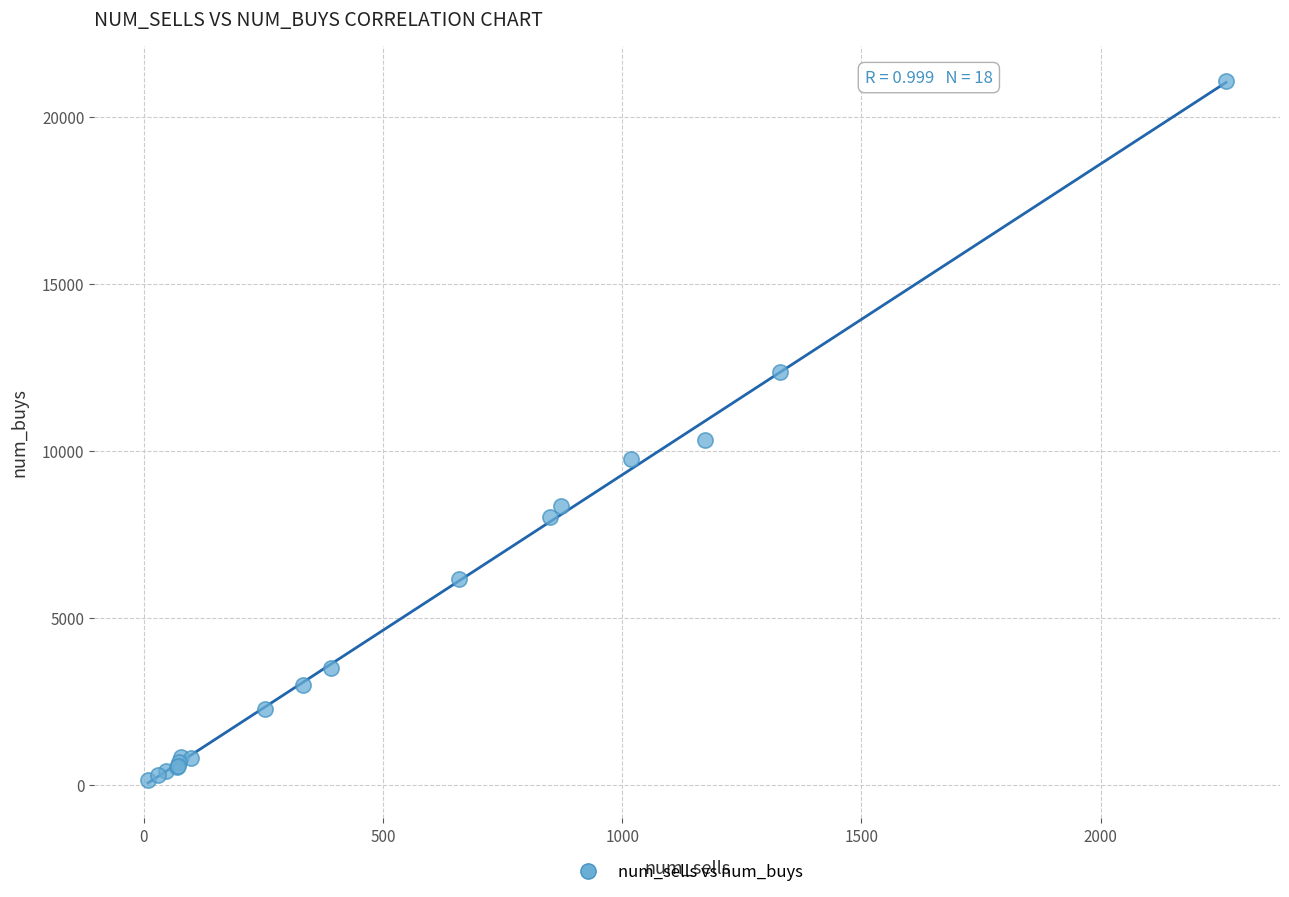

What Y value in the scatter plot is closest to 10606?

10333